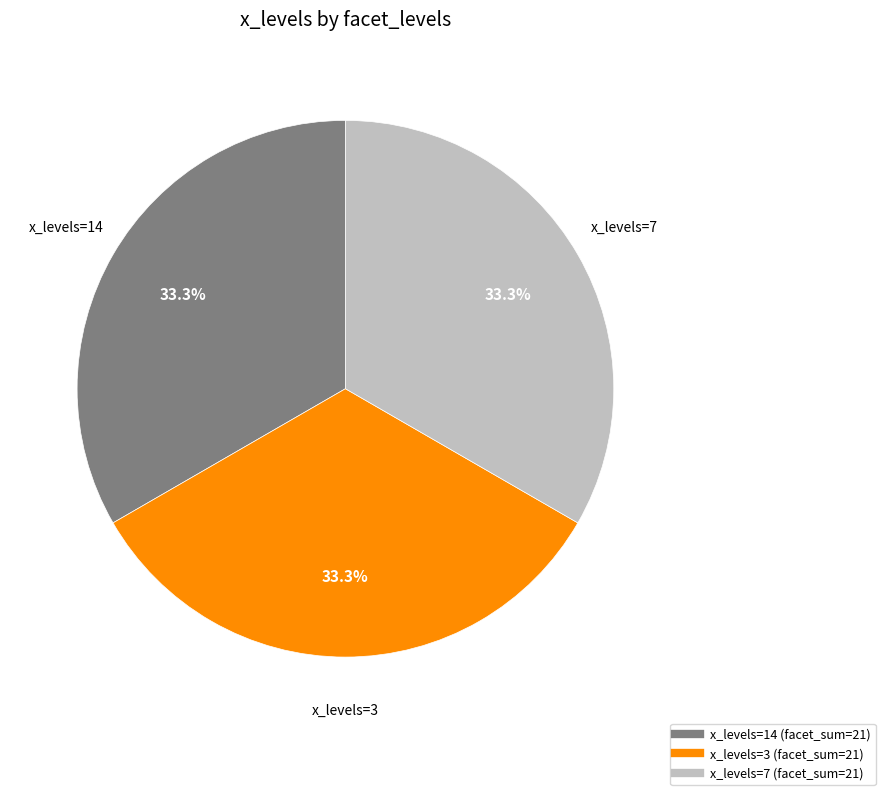

Does any single category account for the majority?

No